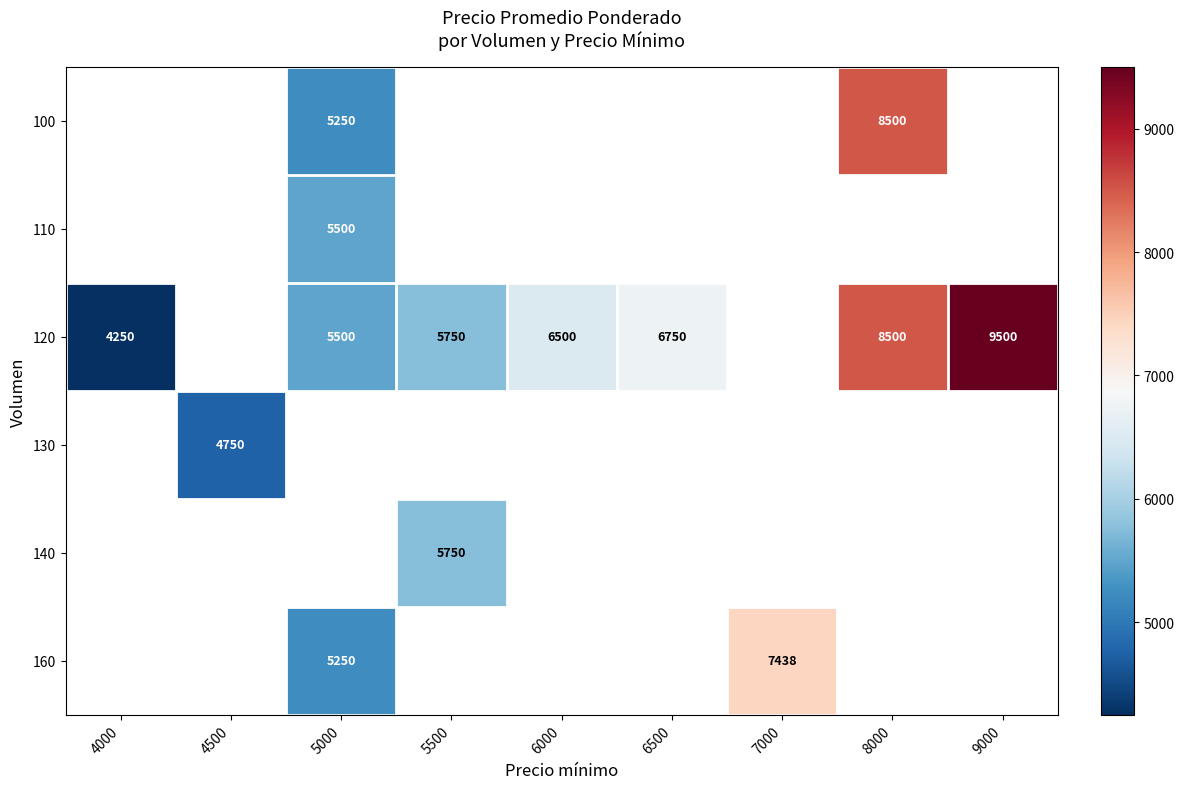

The value of 100 at 5000 is 5250. True or false?

True